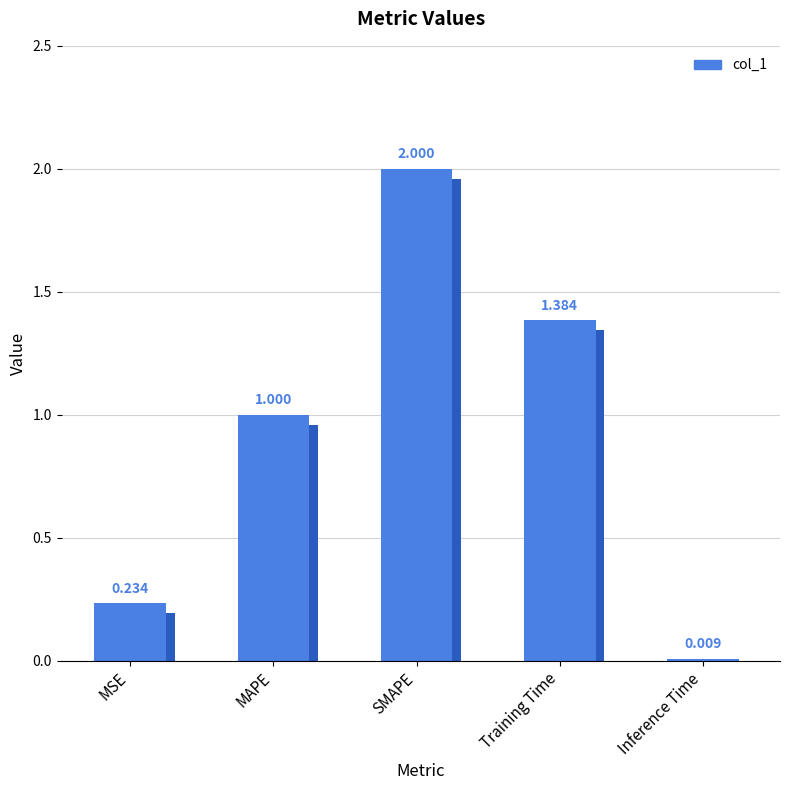

List the labels in order of value, smallest first.

Inference Time, MSE, MAPE, Training Time, SMAPE